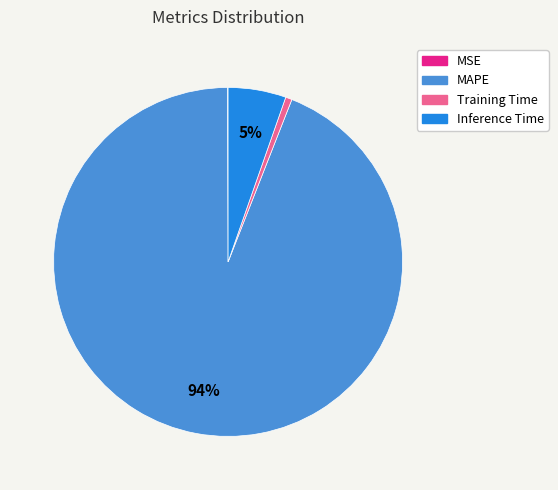

To the nearest percent, what percentage of the pie is Training Time?

1%